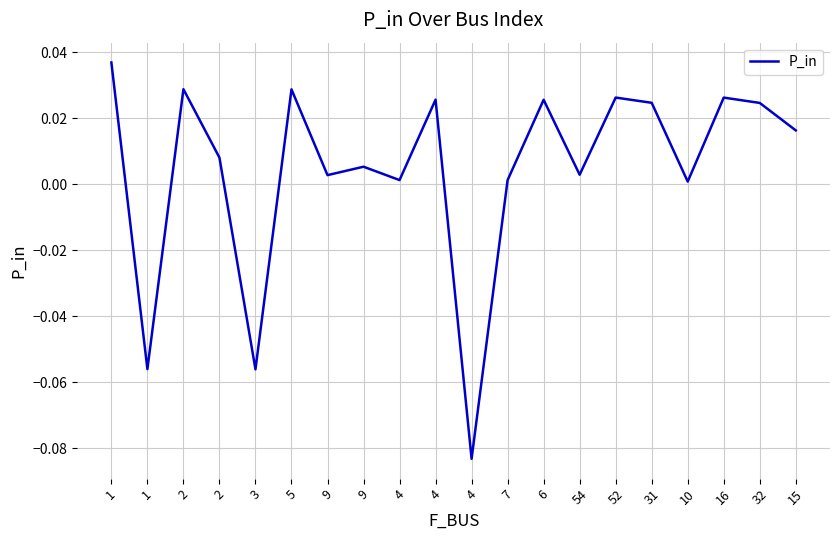

Where is the first local maximum?

2